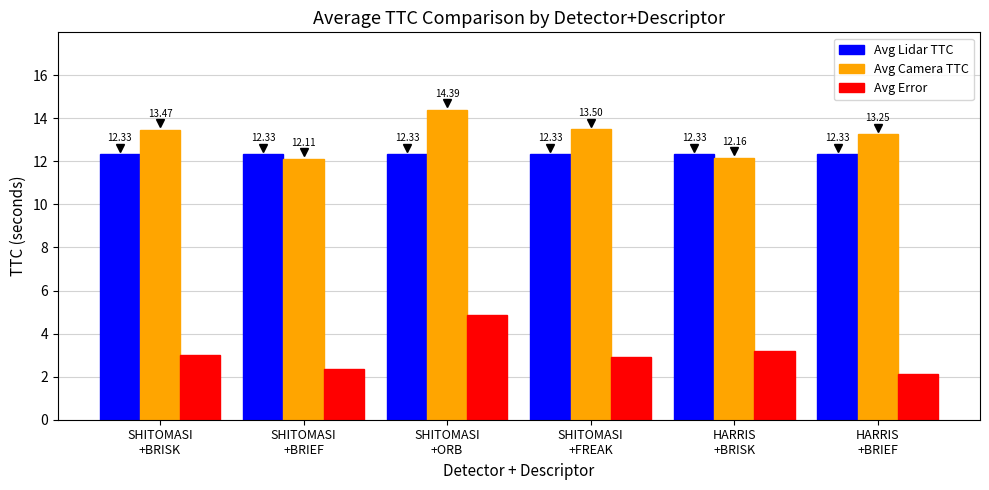

At how many categories does at least one series exceed 13?

4